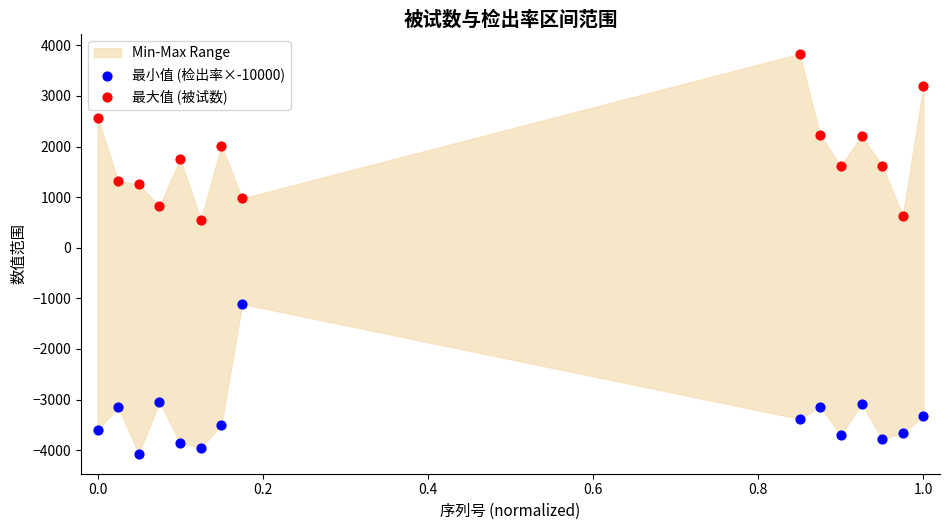

Which series contains the highest Y value?

最大值 (被试数)